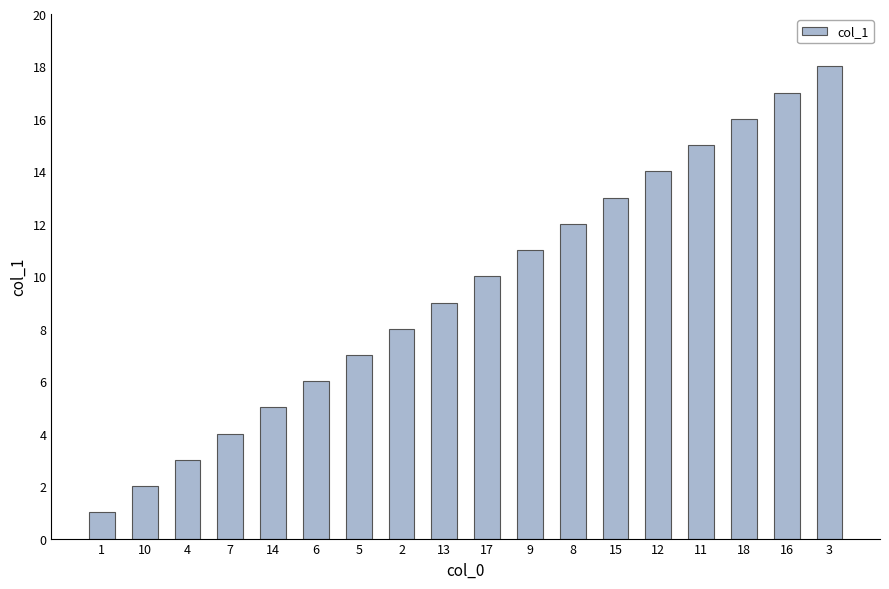

Is it true that the value at 18 is 16?

True